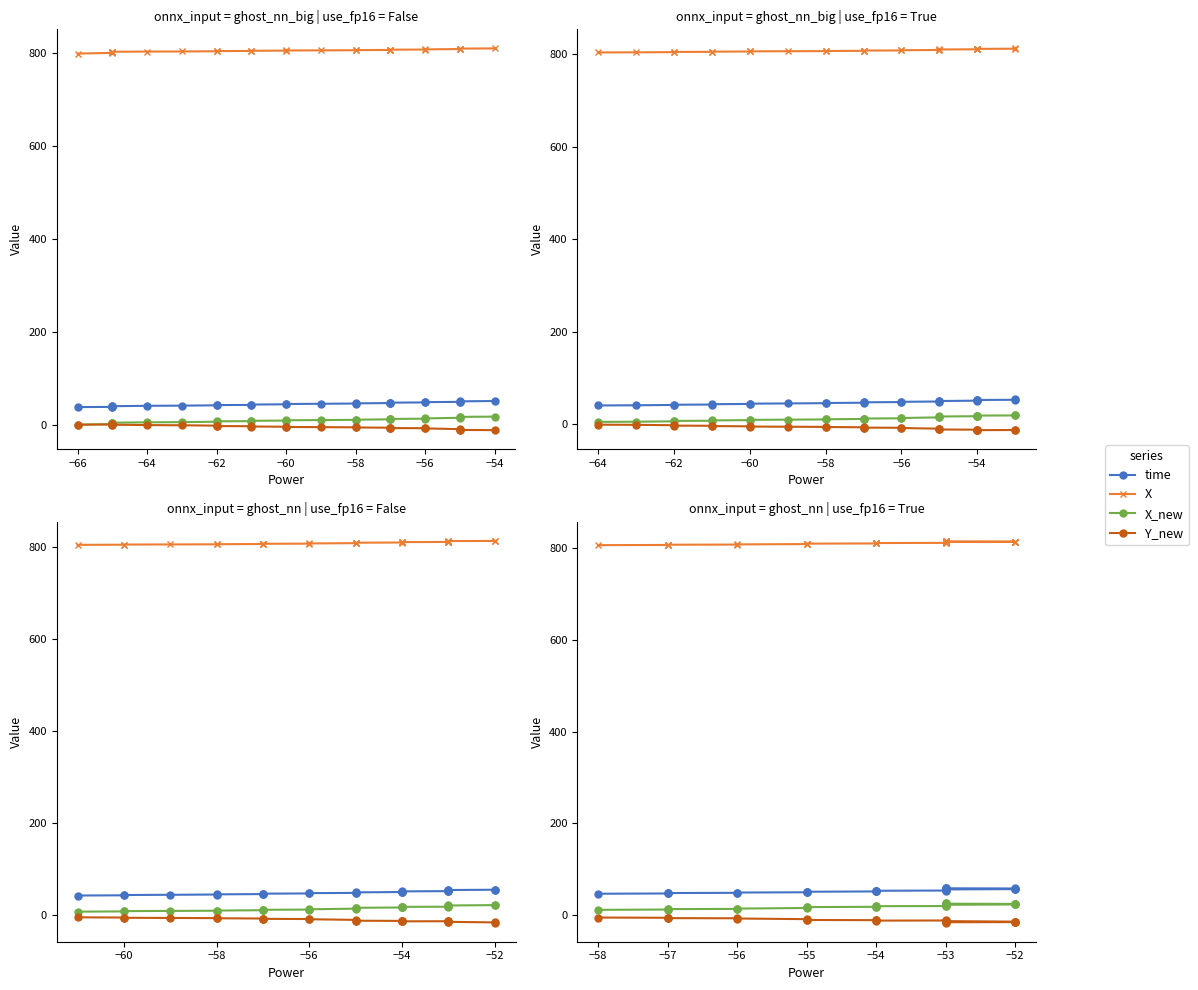

How many values in the X series are below 811?

11